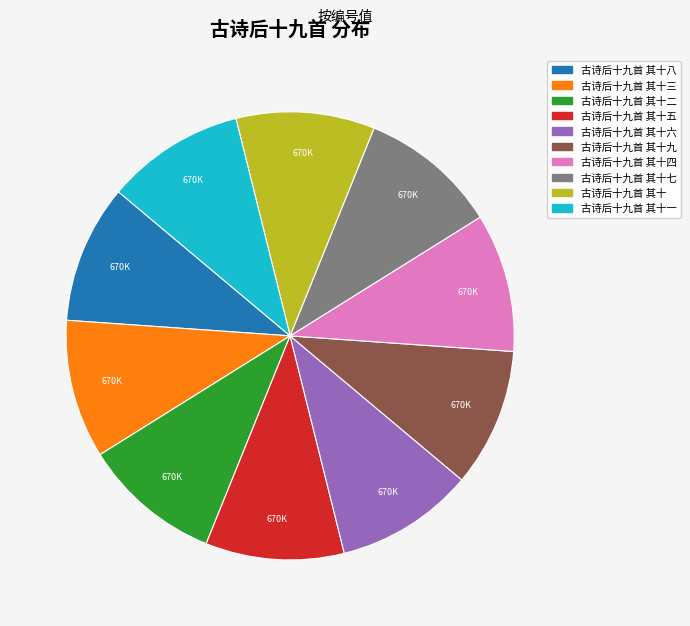

Is there any slice that represents more than half of the pie?

No